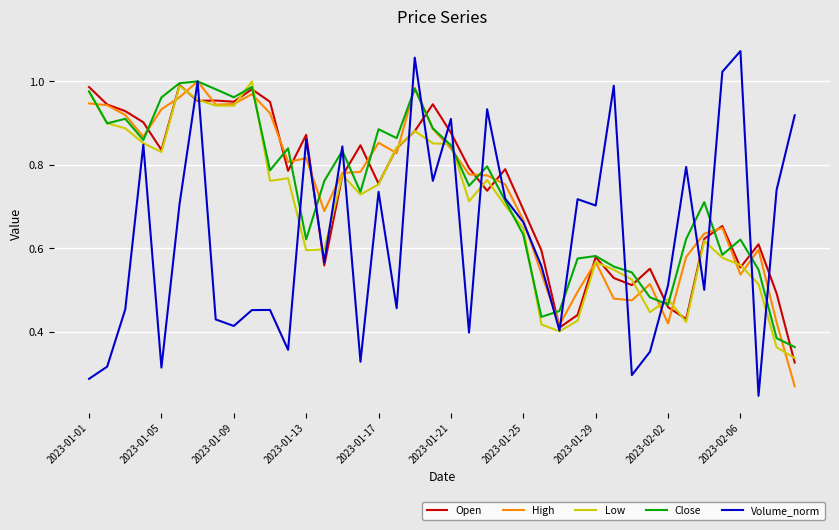

Which series has the largest range (max minus min)?

Volume_norm